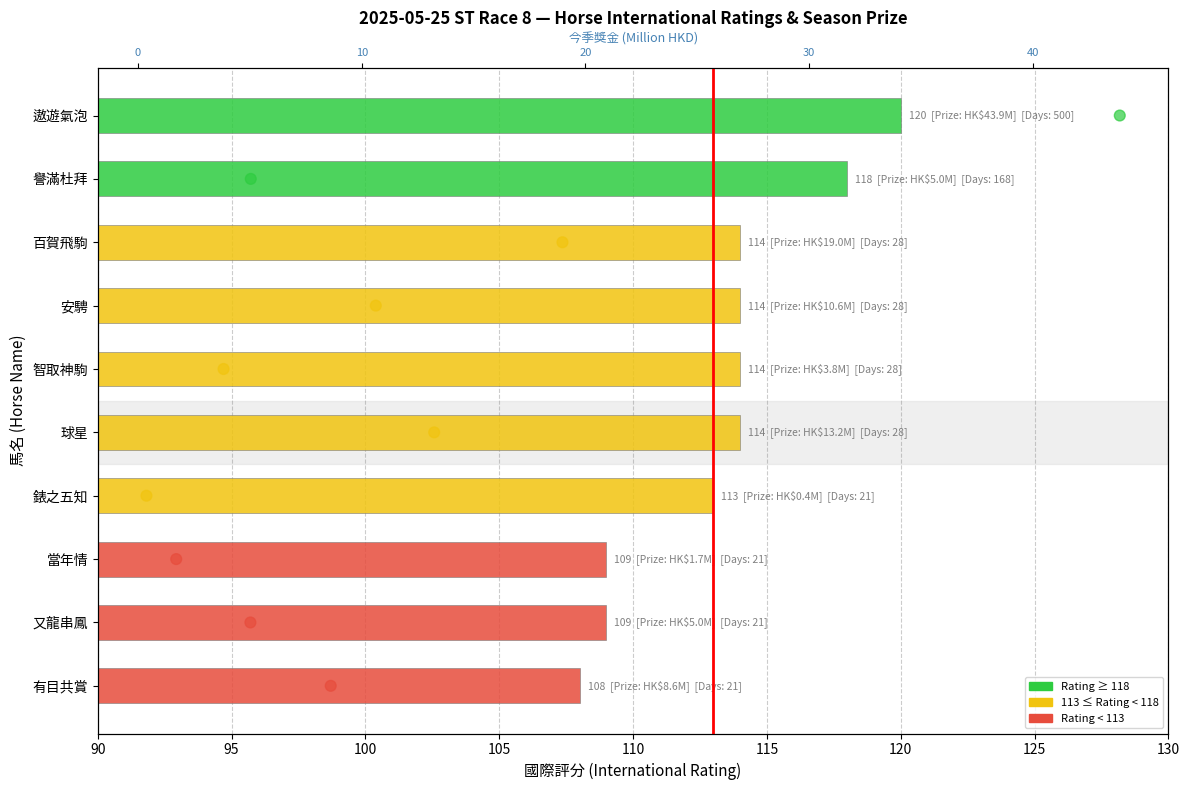

Which series reaches the minimum Y coordinate?

今季獎金 (M HKD)